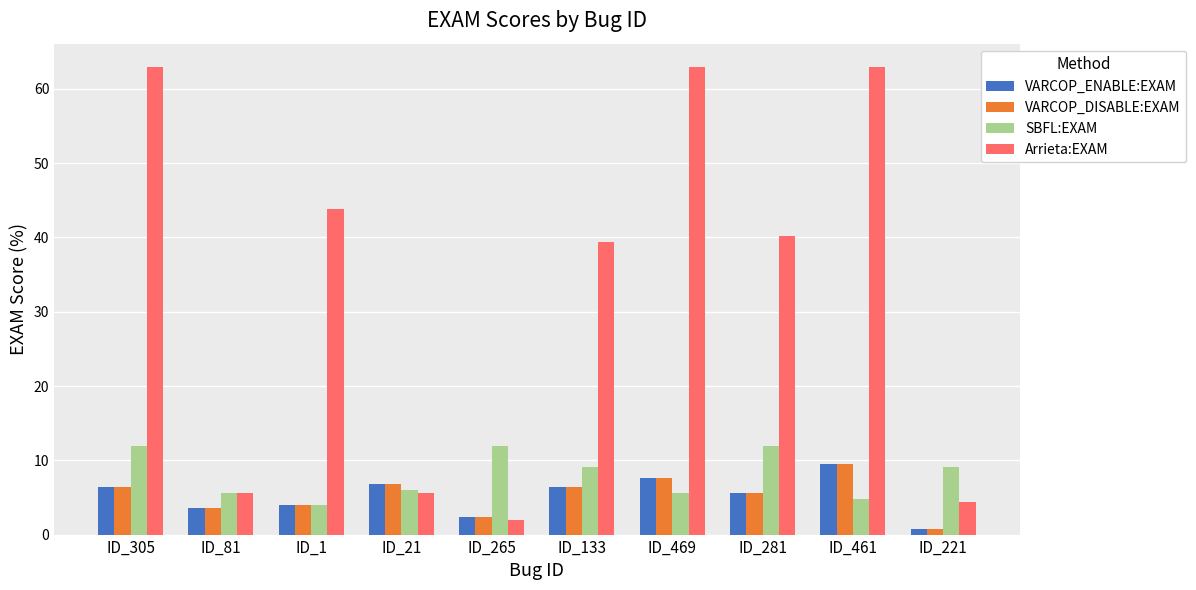

Is the value of Arrieta:EXAM at ID_81 greater than the value of VARCOP_DISABLE:EXAM at ID_265?

Yes